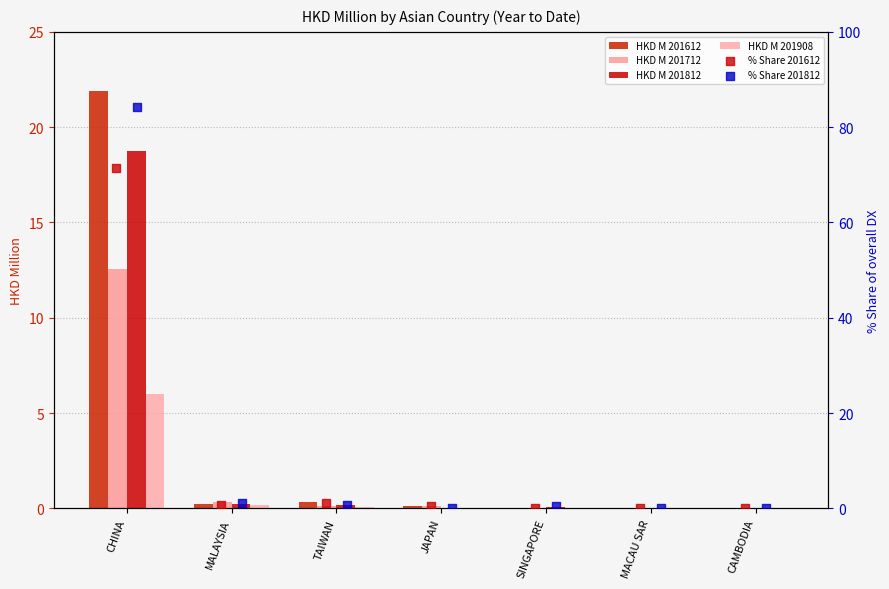

At which category is the sum across all series the highest?

CHINA